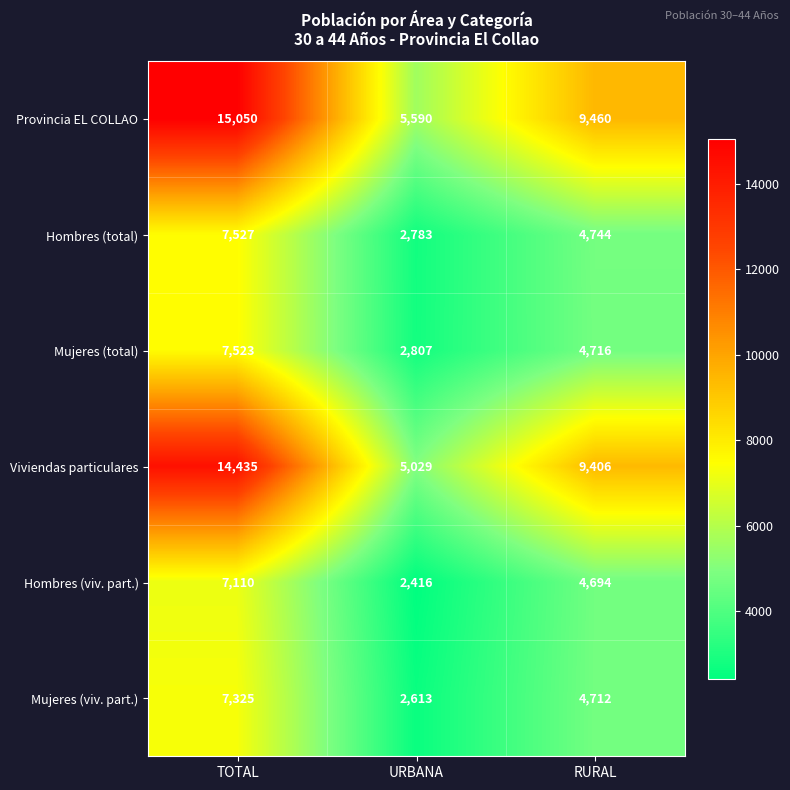

Which series has the largest total across all categories?

Provincia EL COLLAO